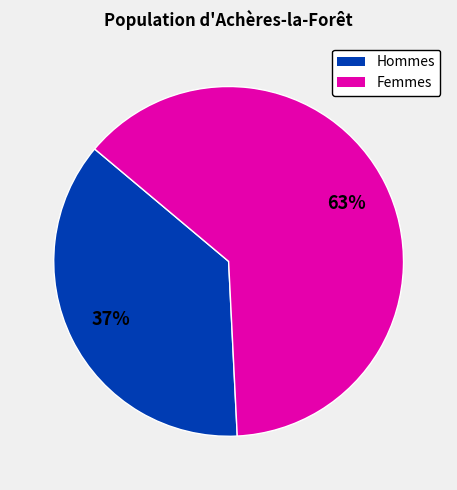

How many slices are in this pie chart?

2